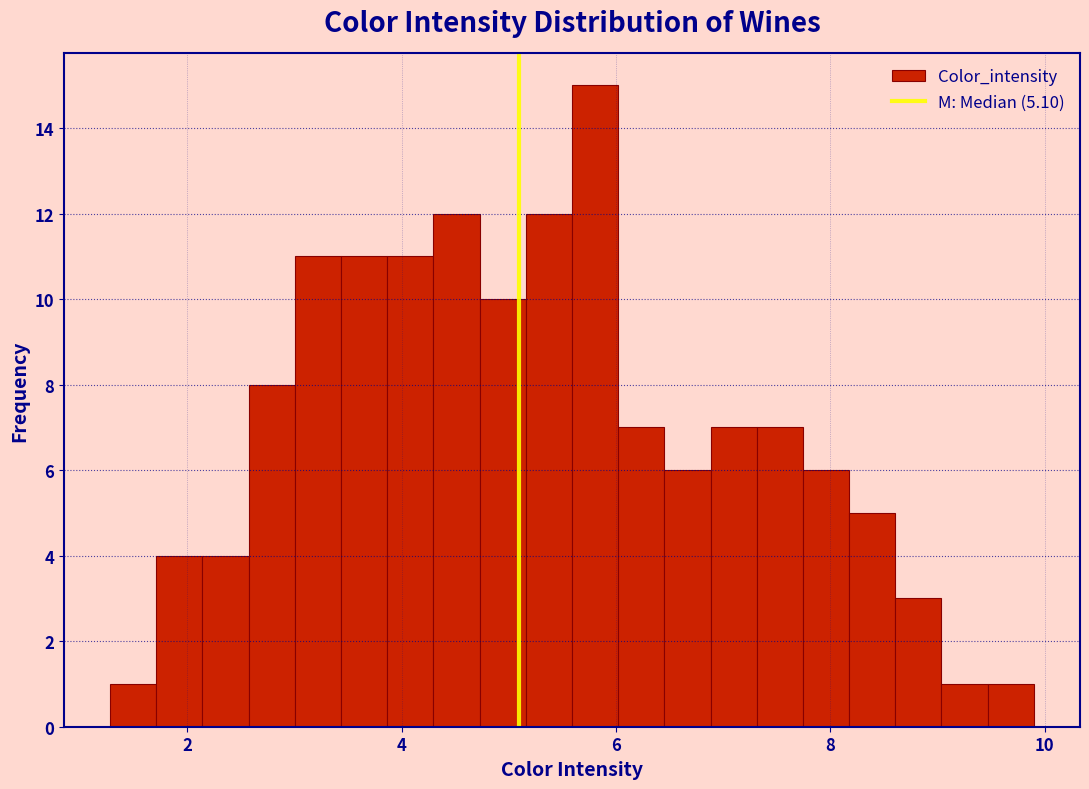

Read against the x-axis, roughly where is the centre of the tallest bar?

5.8